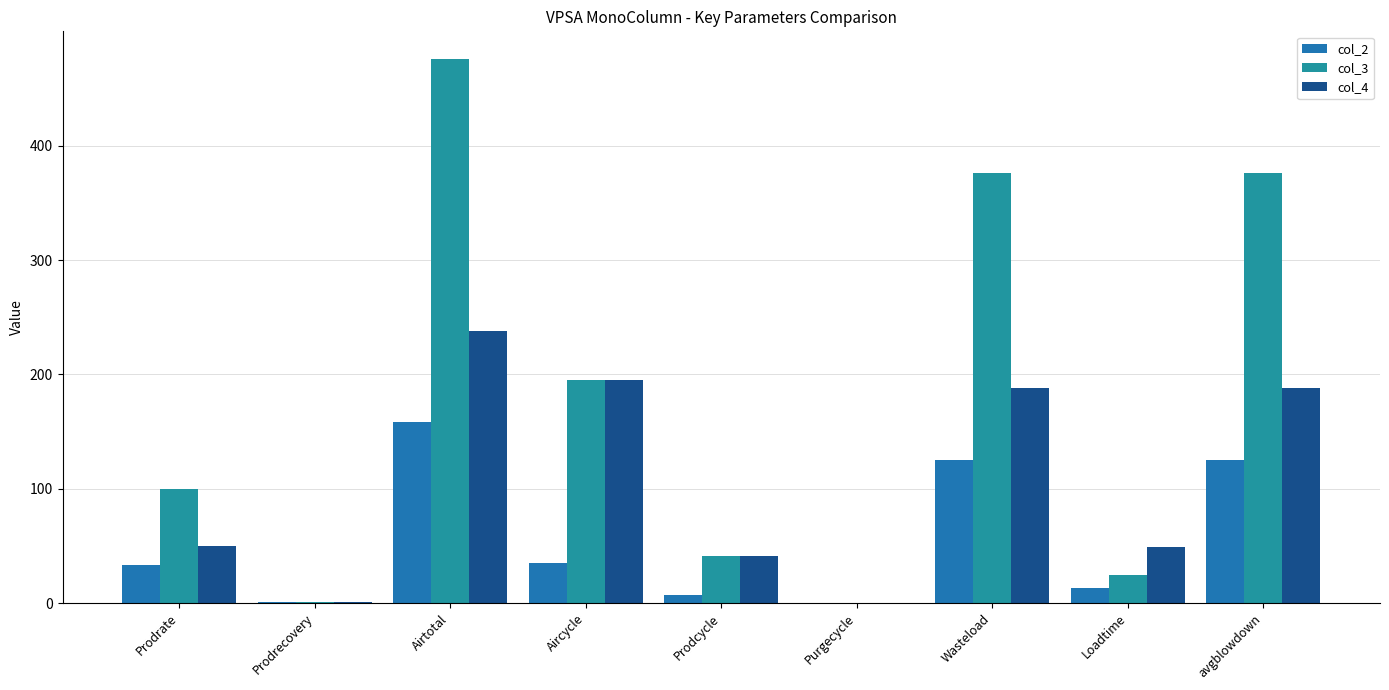

At which label does col_4 first exceed 50?

Airtotal